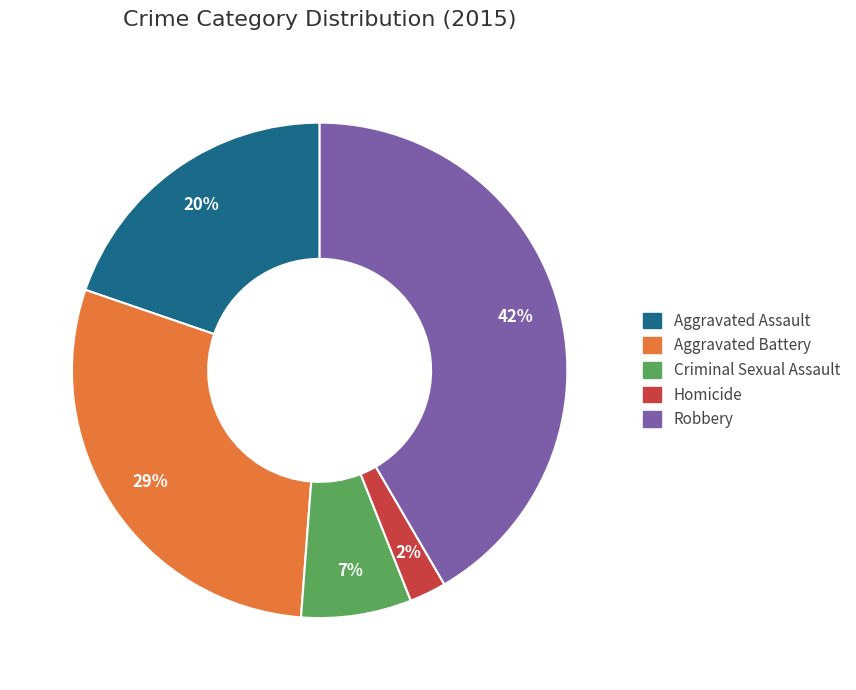

How many segments does this pie chart have?

5